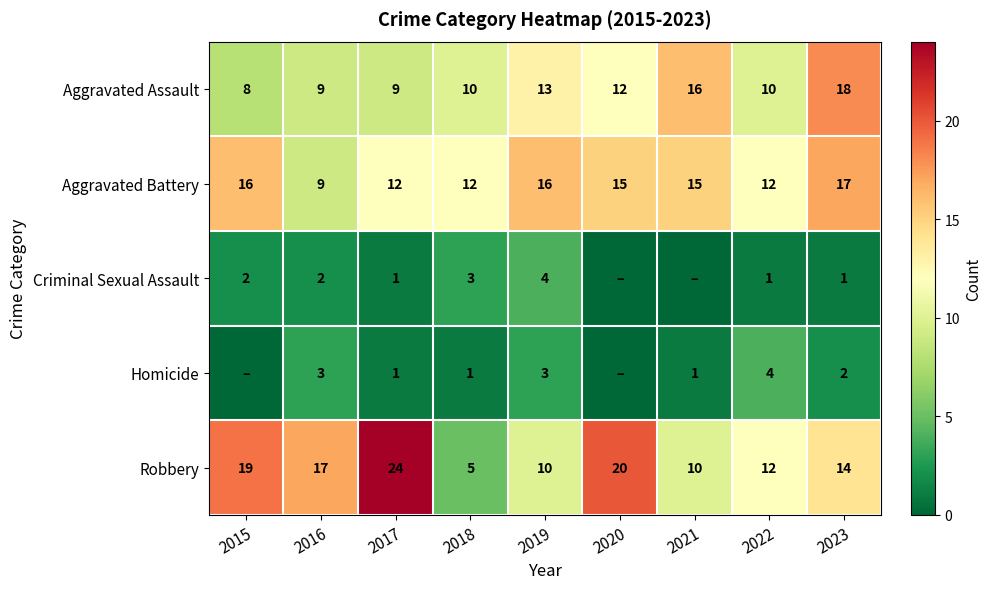

What is the difference between the highest and lowest values at 2022?

11